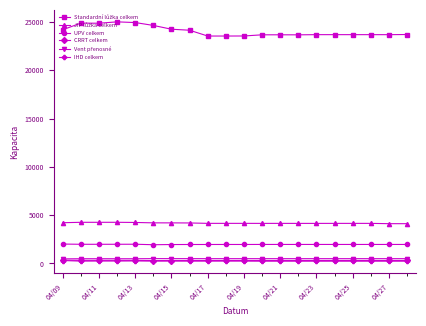

What is the maximum value shown in the chart?

25016